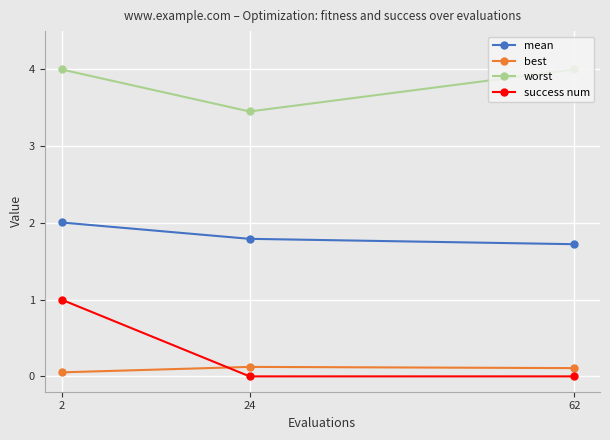

Rank the series by their maximum value, from highest to lowest.

worst, mean, success num, best